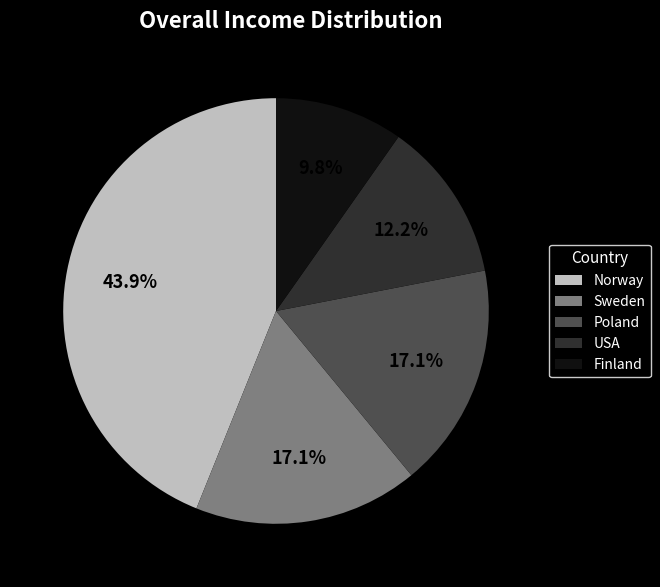

What percentage is the Poland slice, to the nearest percent?

17%